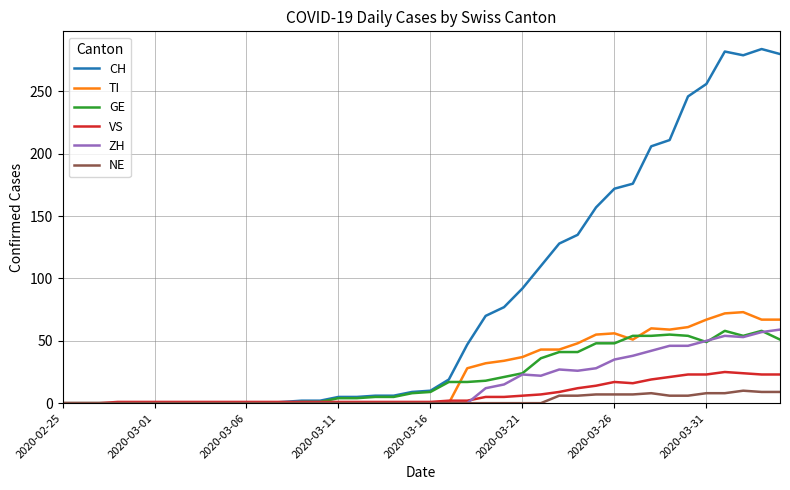

What is the maximum value shown in the chart?

284